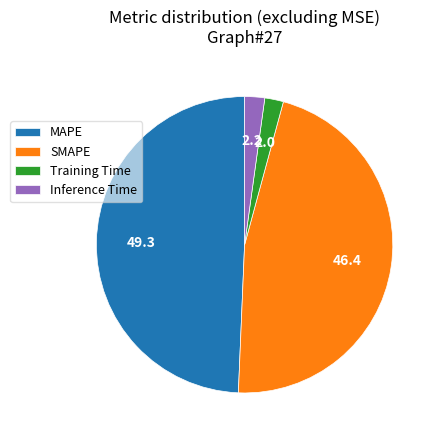

Between SMAPE and MAPE, which is larger?

MAPE